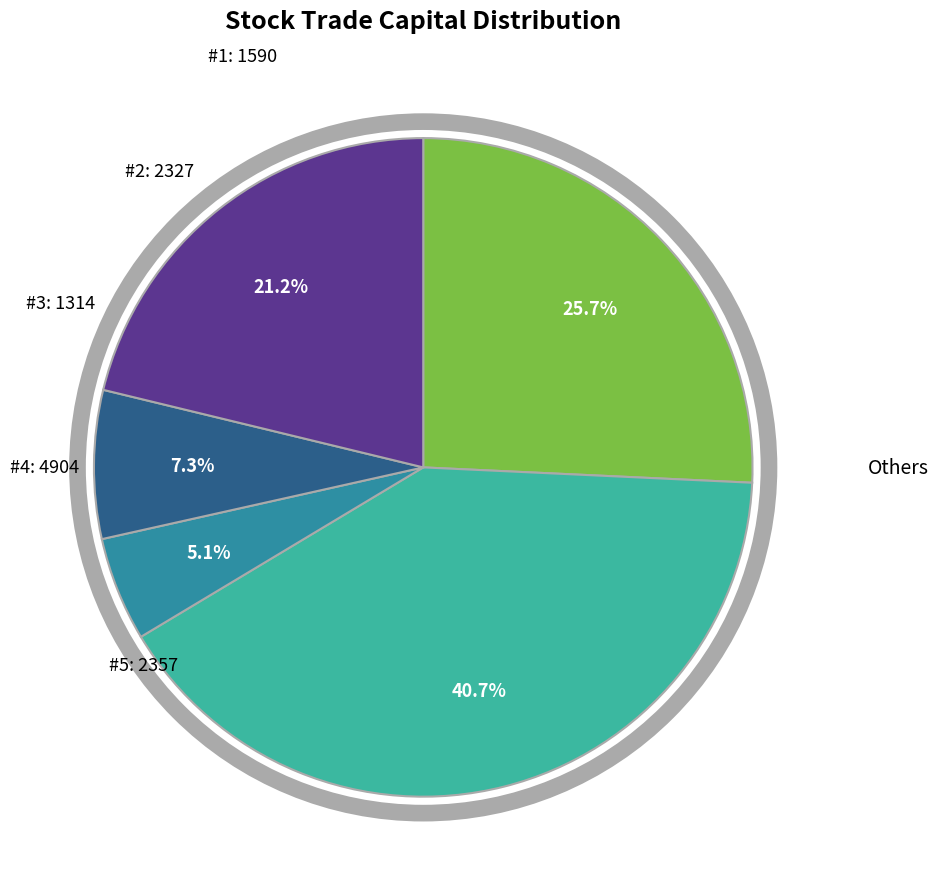

To the nearest percent, what is the average slice percentage?

20%